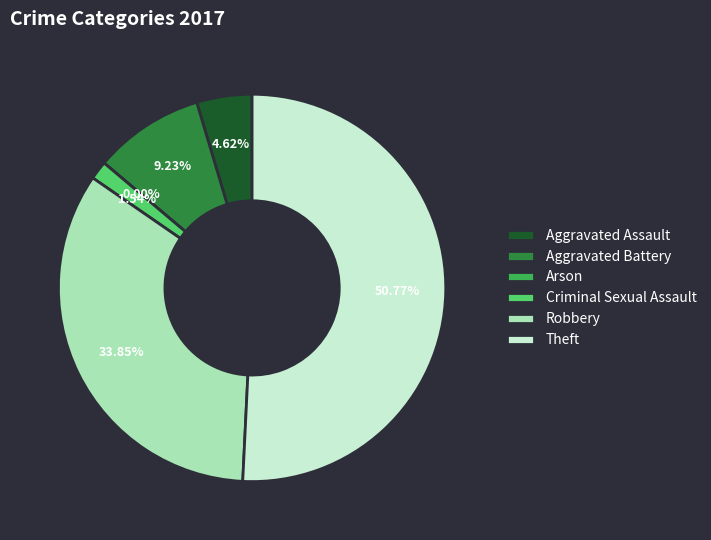

Count the number of slices in the pie.

6